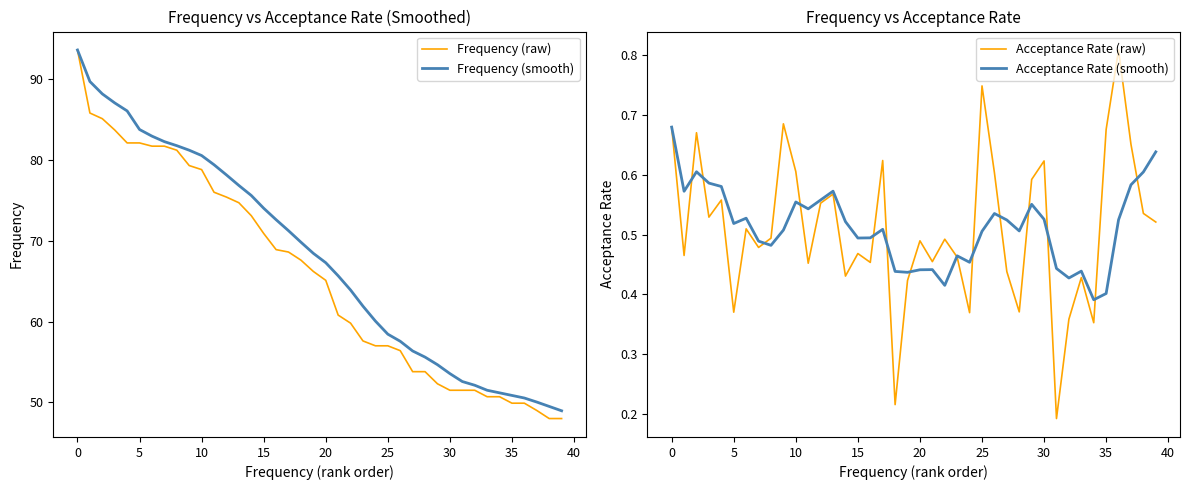

The Frequency (raw) series shows 29.3 at 25. True or false?

False